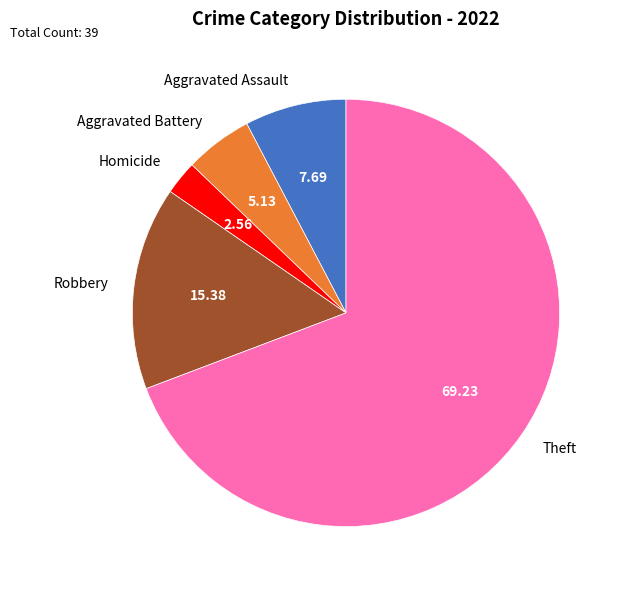

Is it true that Aggravated Assault is 8% of the pie?

True